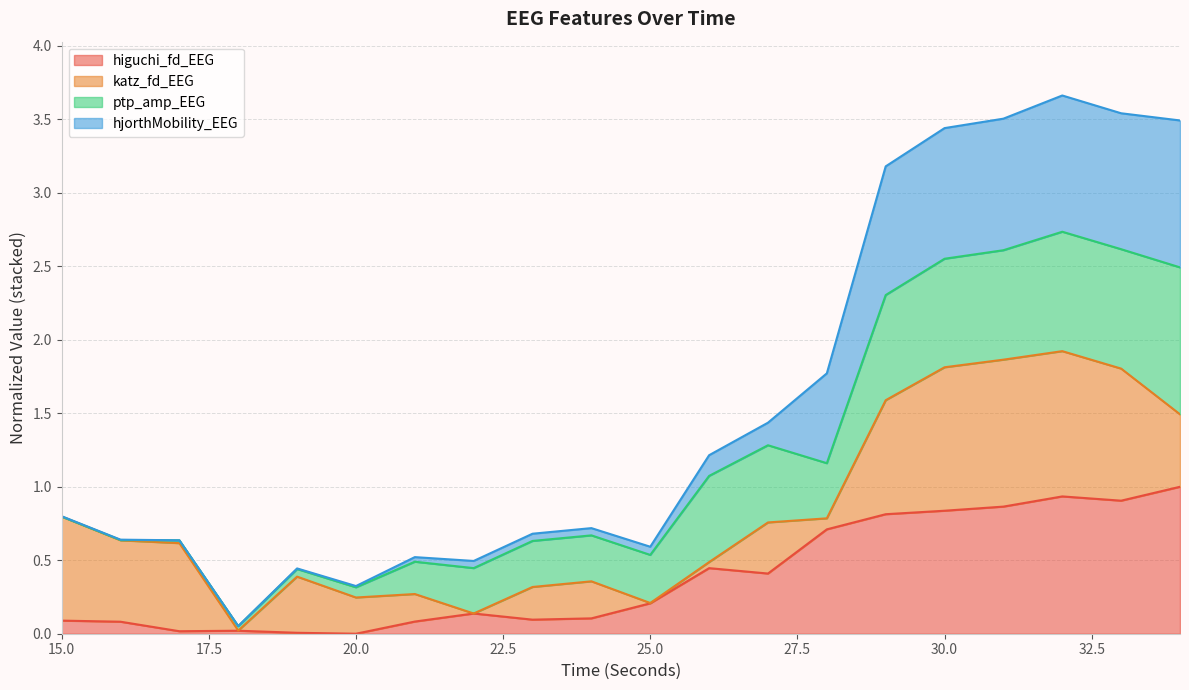

True or false: hjorthMobility_EEG and higuchi_fd_EEG intersect in this chart.

False